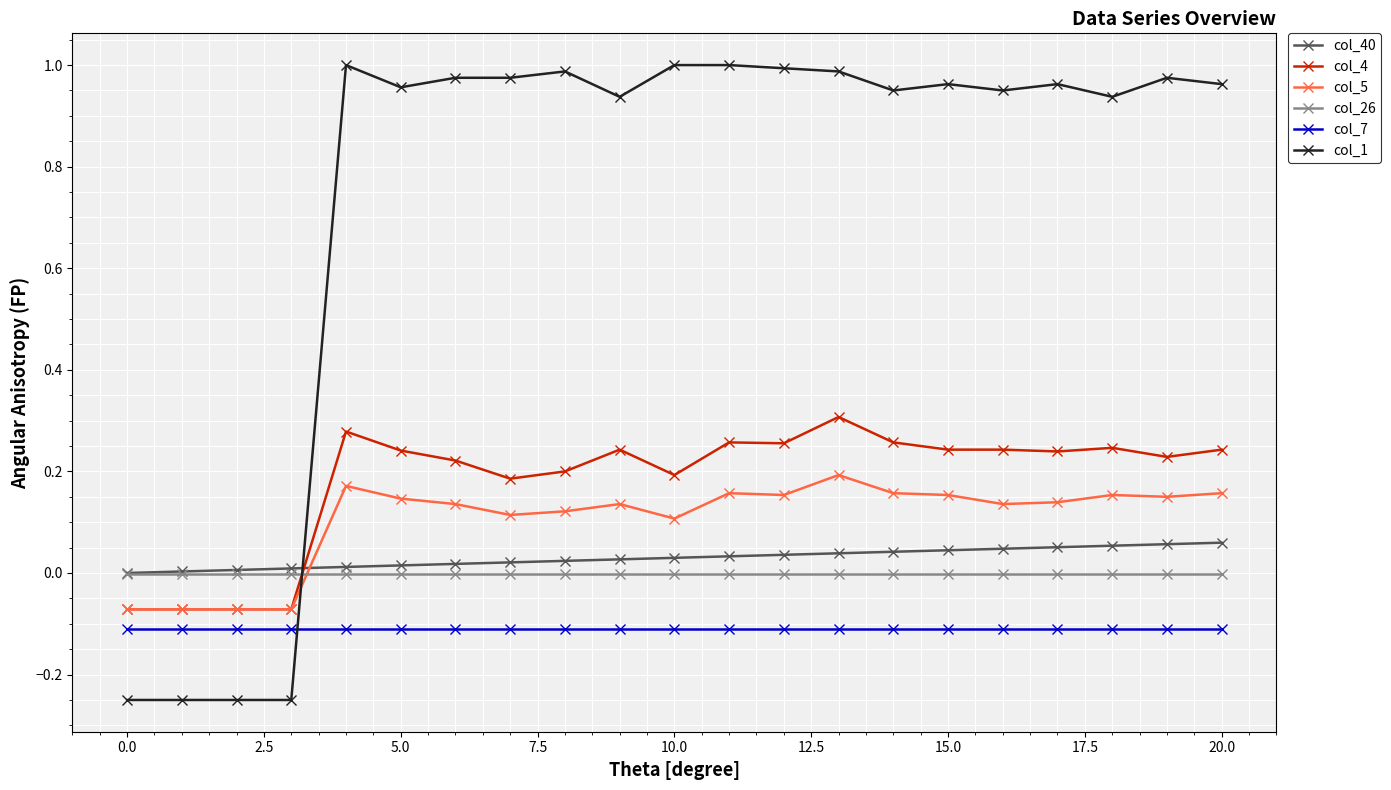

True or false: col_40 and col_7 cross at least once.

False